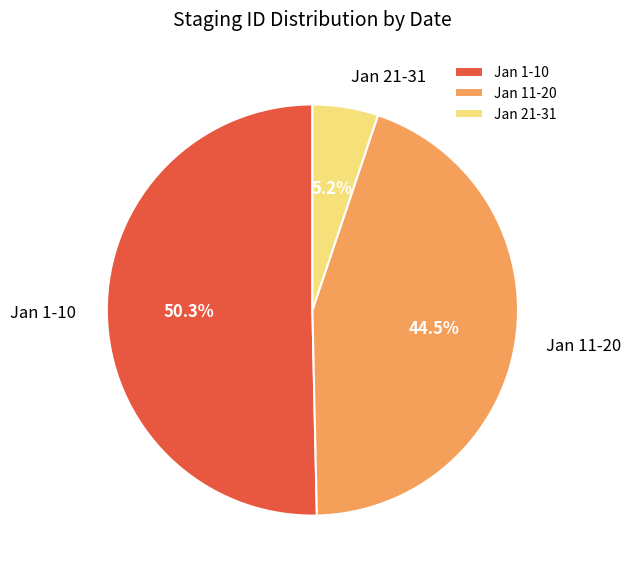

How many slices are in this pie chart?

3